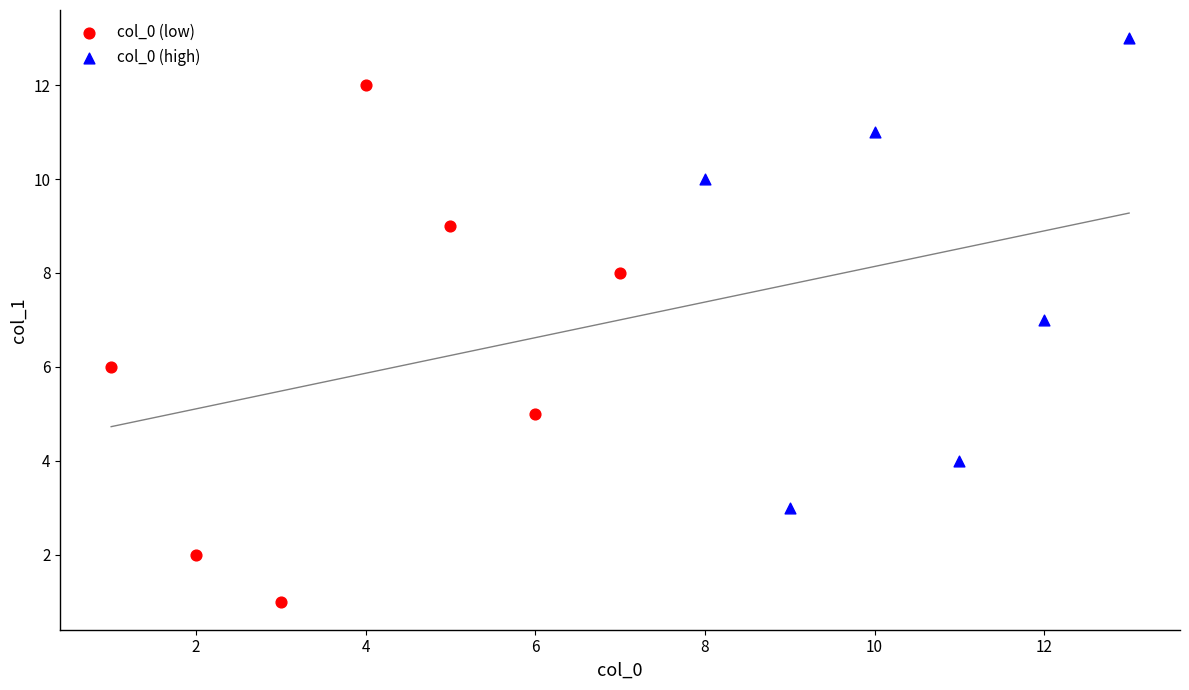

Which series has the widest spread of Y values?

col_0 (low)